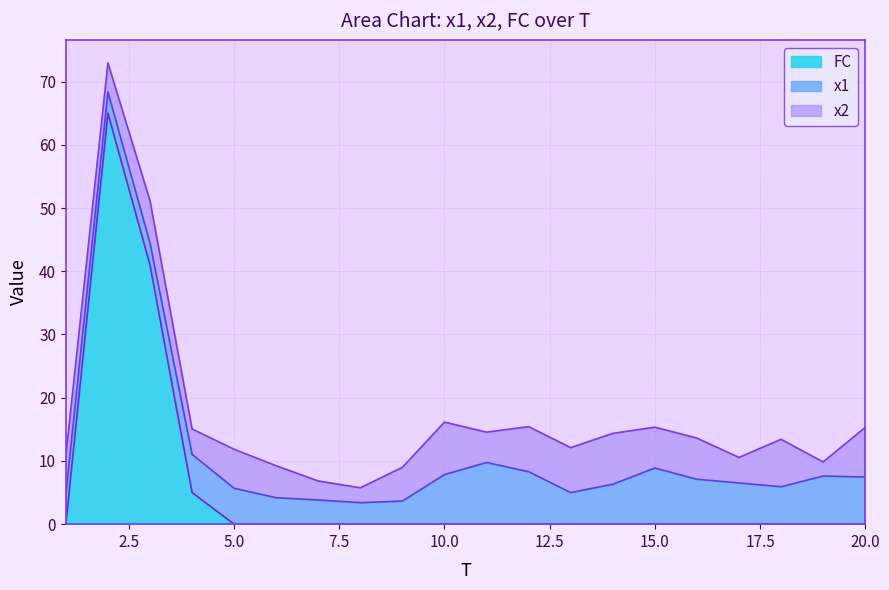

The value of x1 at 18 is 10.4. True or false?

False